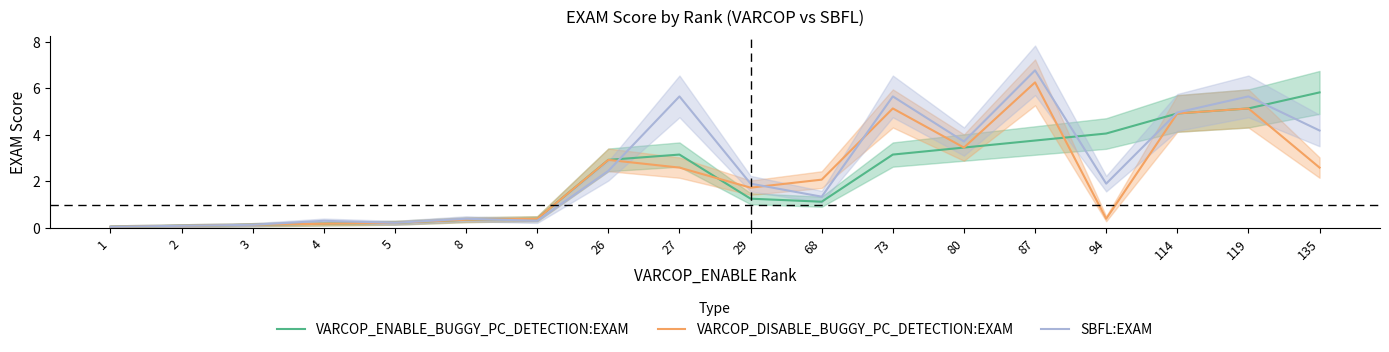

Which series has the largest range (max minus min)?

SBFL:EXAM